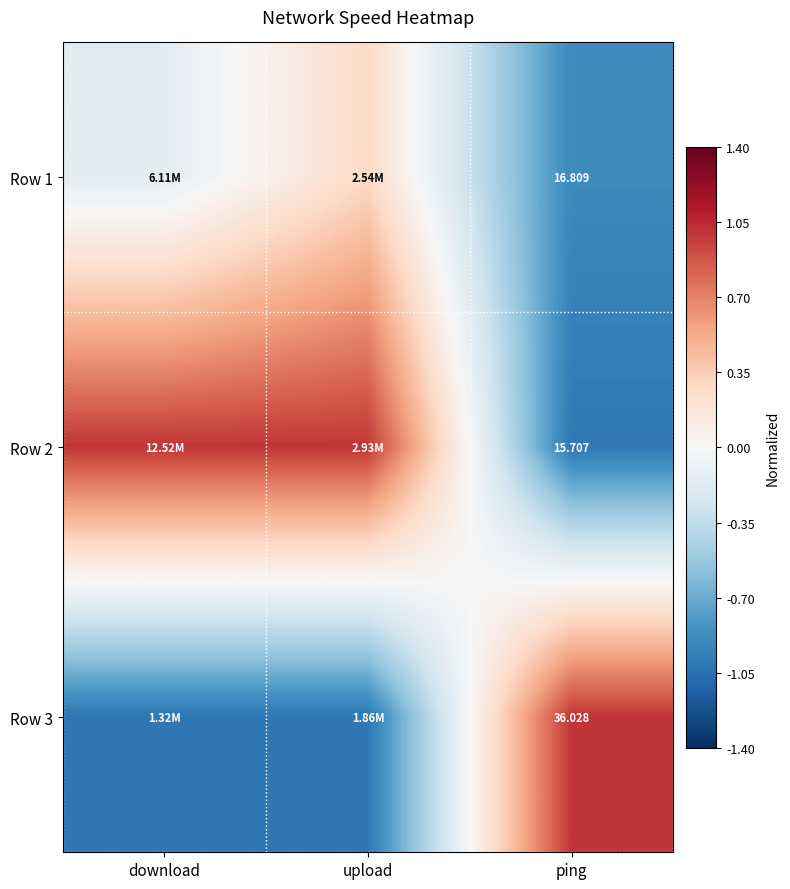

What is the difference between the maximum and minimum values in the Row 2 series?

2.0